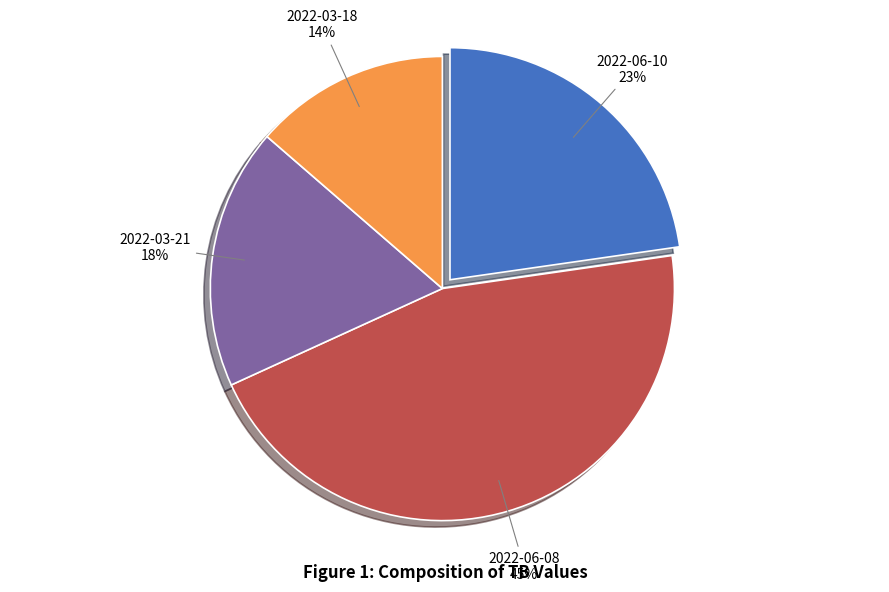

To the nearest percent, what is the average slice percentage?

25%